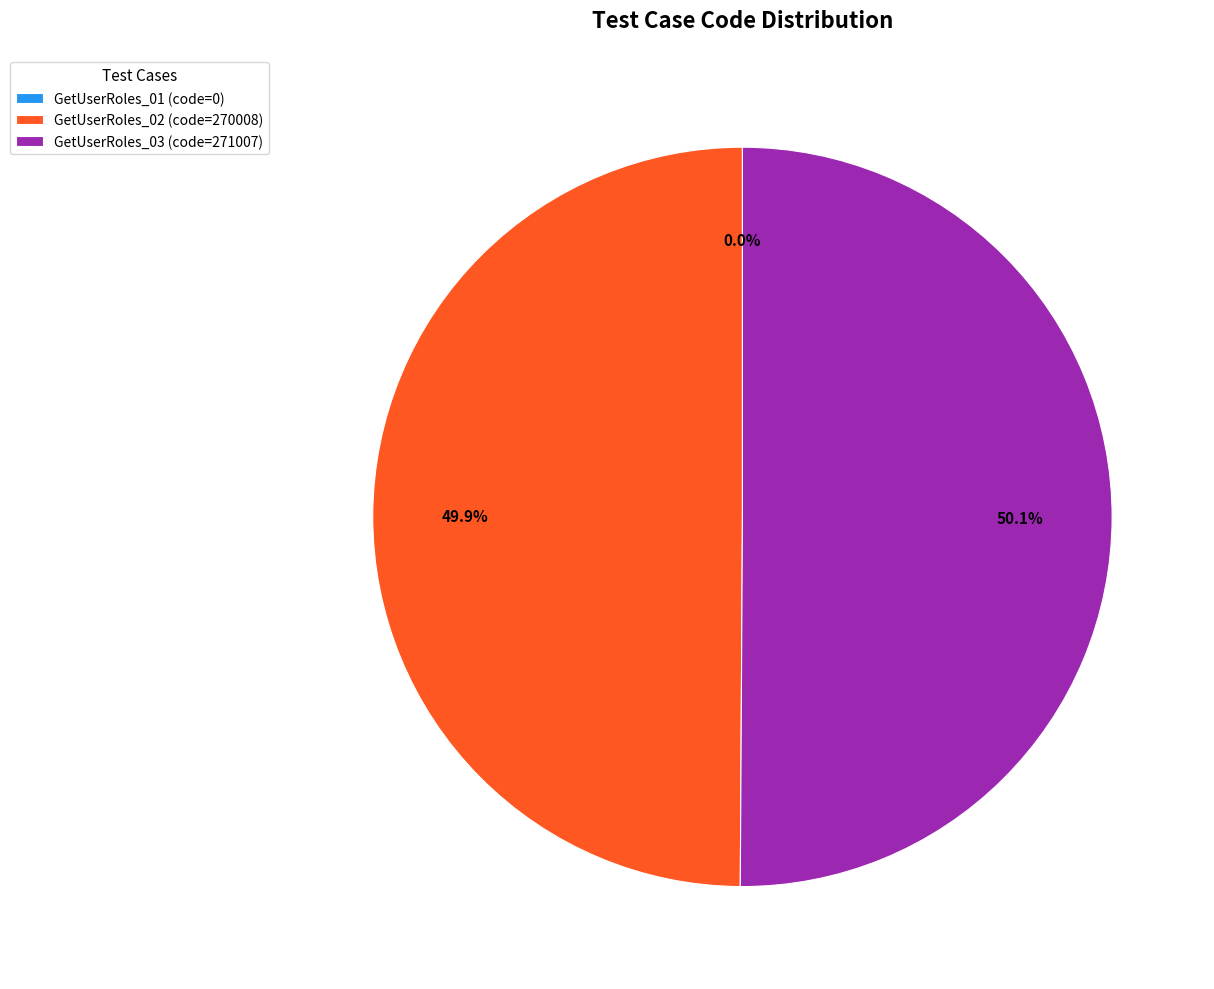

What percentage is NOT represented by GetUserRoles_02 (code=270008)?

50.1%